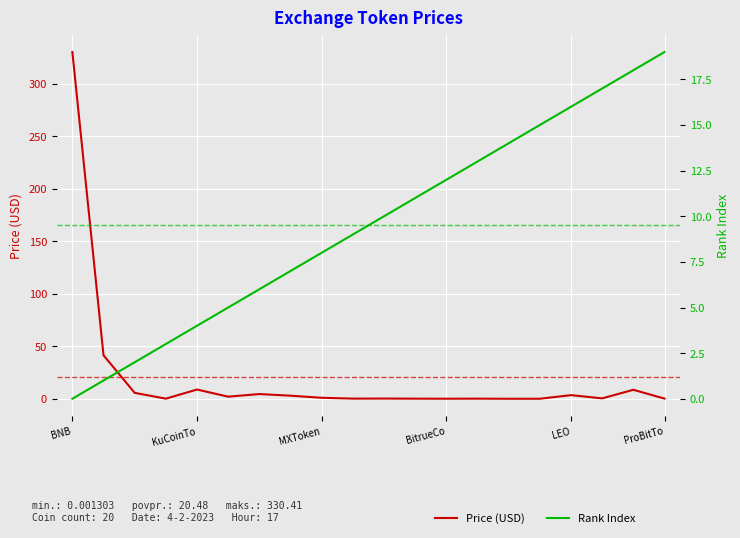

What is the sum of all Rank Index values?

190.0